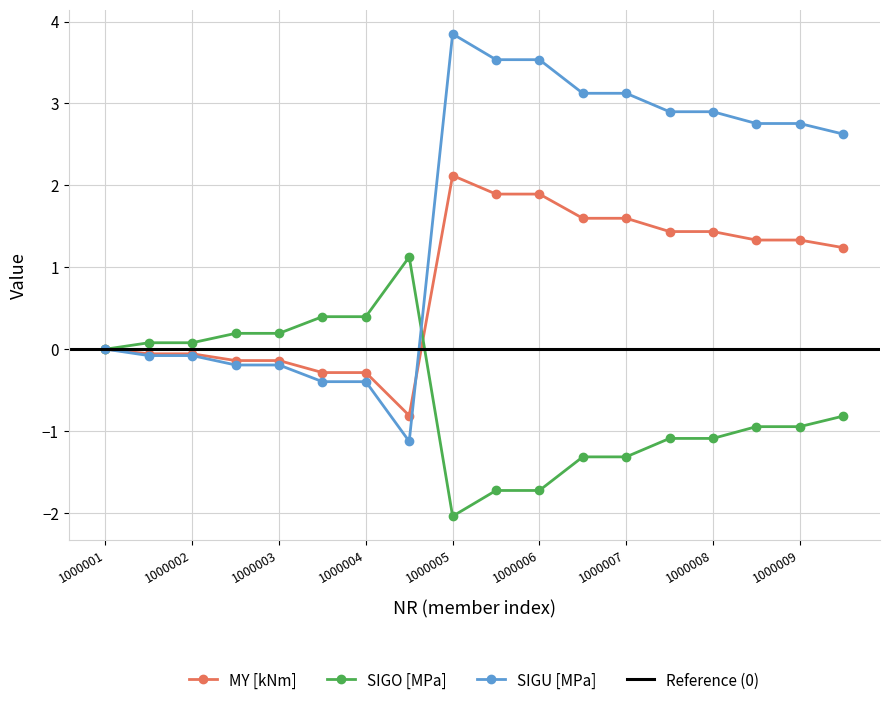

Which series has the widest spread of values?

SIGU [MPa]